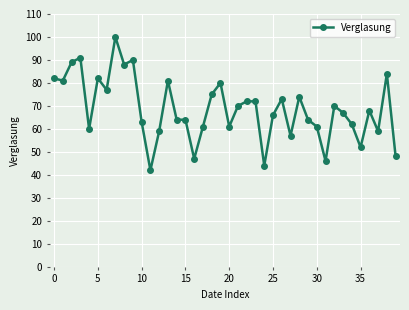

What is the greatest value displayed?

100